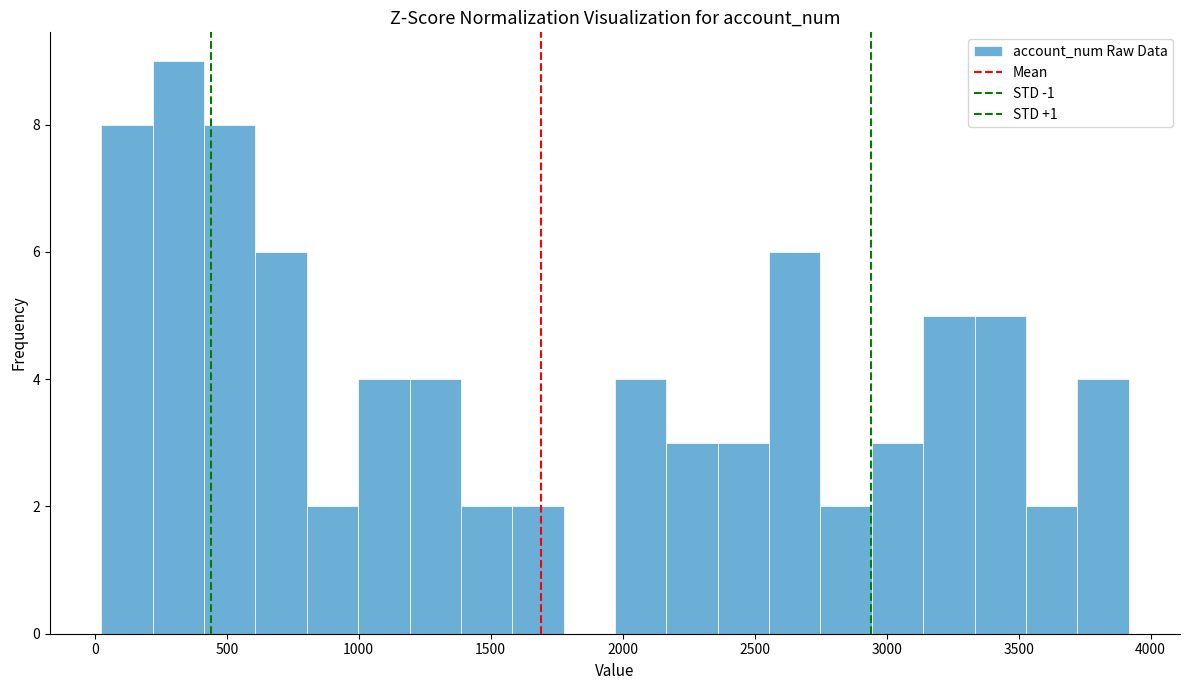

Read against the x-axis, roughly where is the centre of the tallest bar?

300